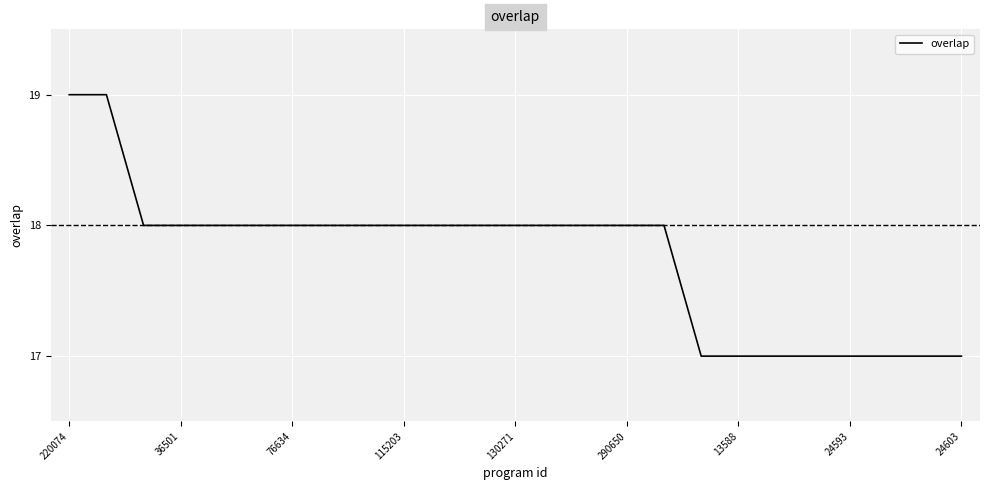

What is the maximum value shown in the chart?

19